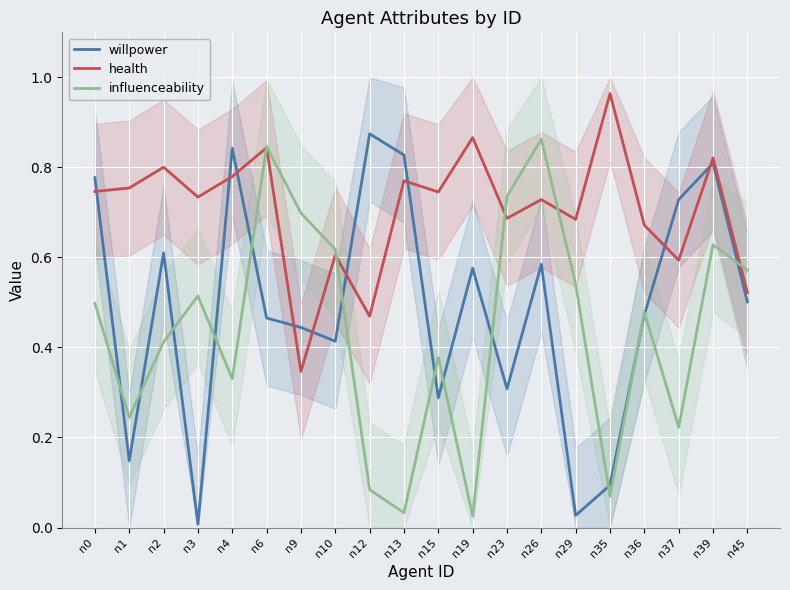

Which category has the highest value in the influenceability series?

n26